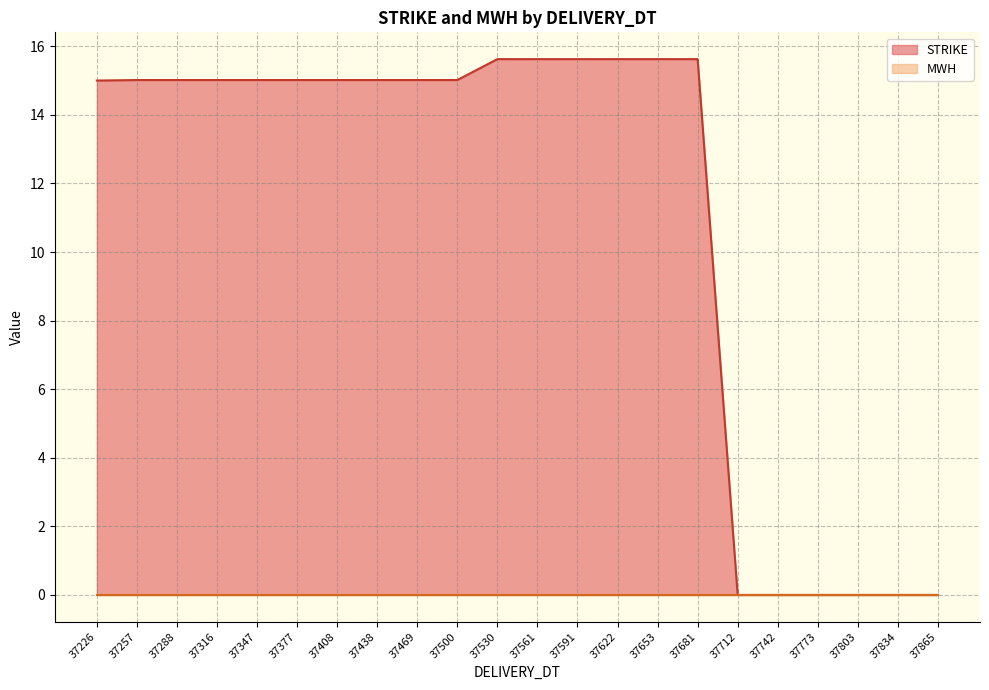

What is the maximum value shown in the chart?

15.6